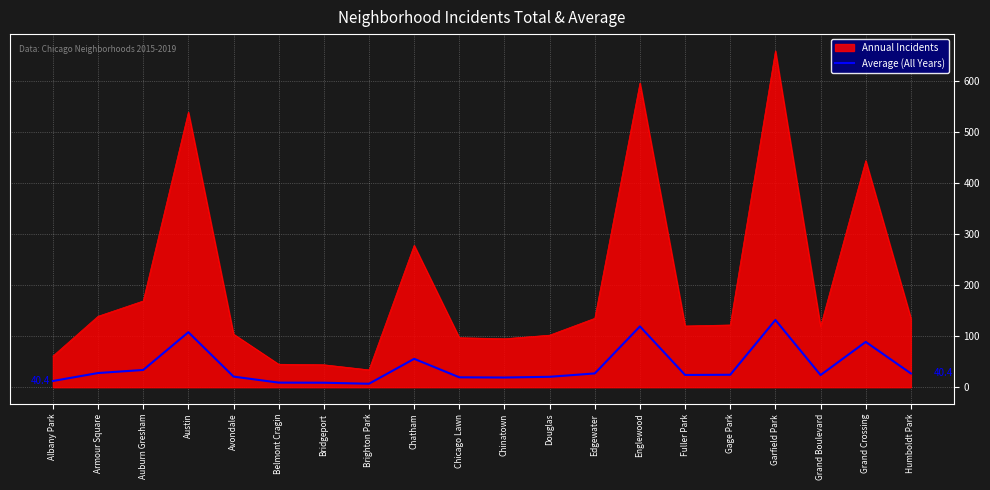

At which category does the chart reach its peak across all series?

Garfield Park